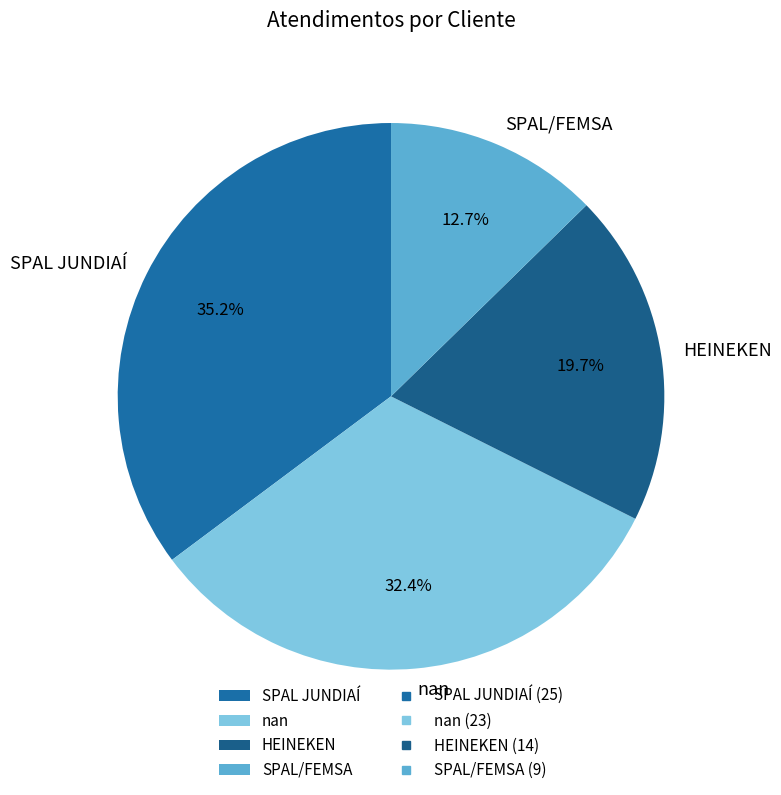

Which slice is the largest?

SPAL JUNDIAÍ